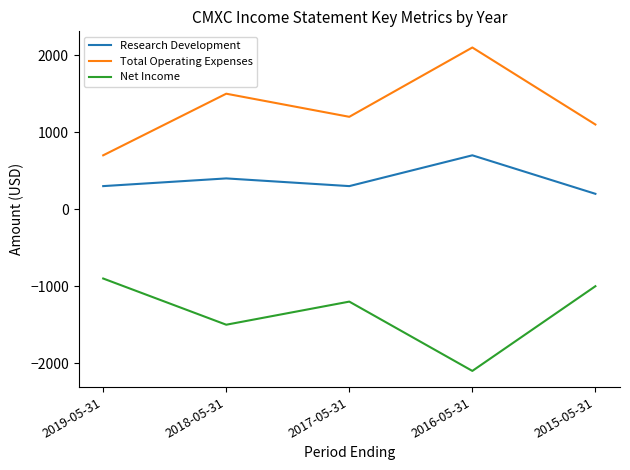

What is the difference between the highest and lowest values at 2015-05-31?

2100